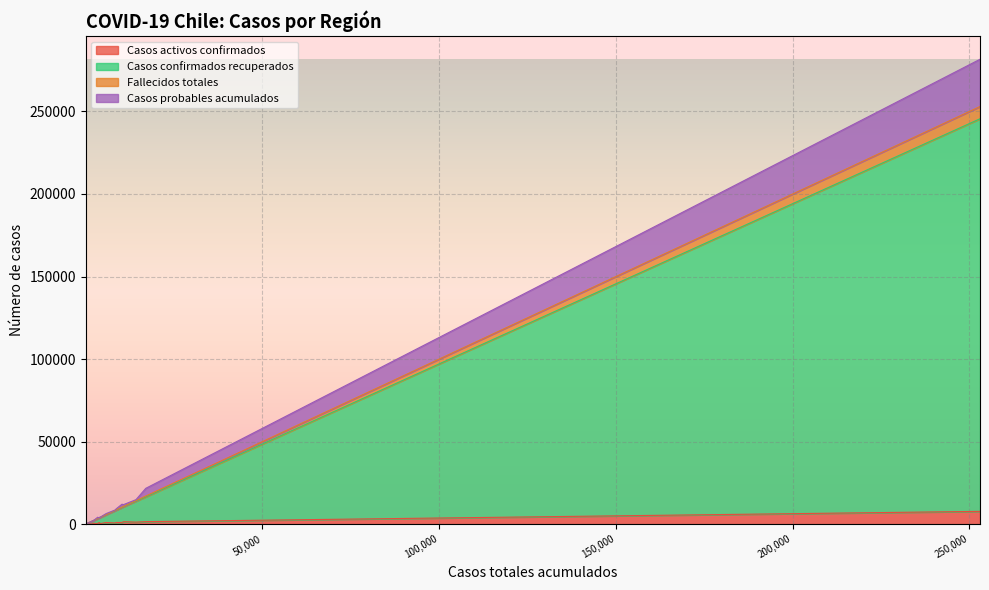

What is the maximum value for Casos activos confirmados?

7755